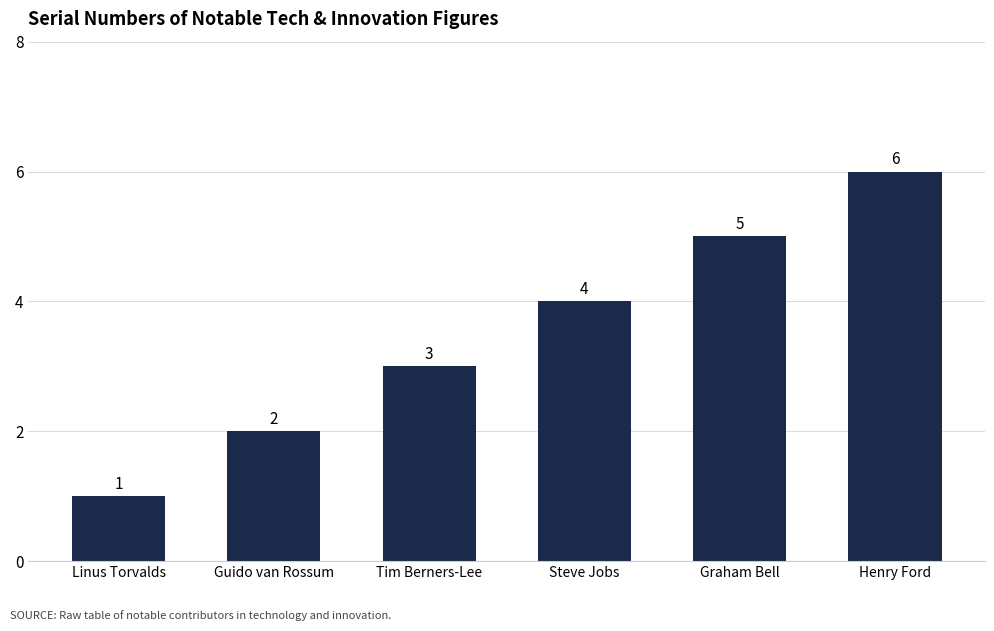

Where is the data nearest to the value 3?

Tim Berners-Lee